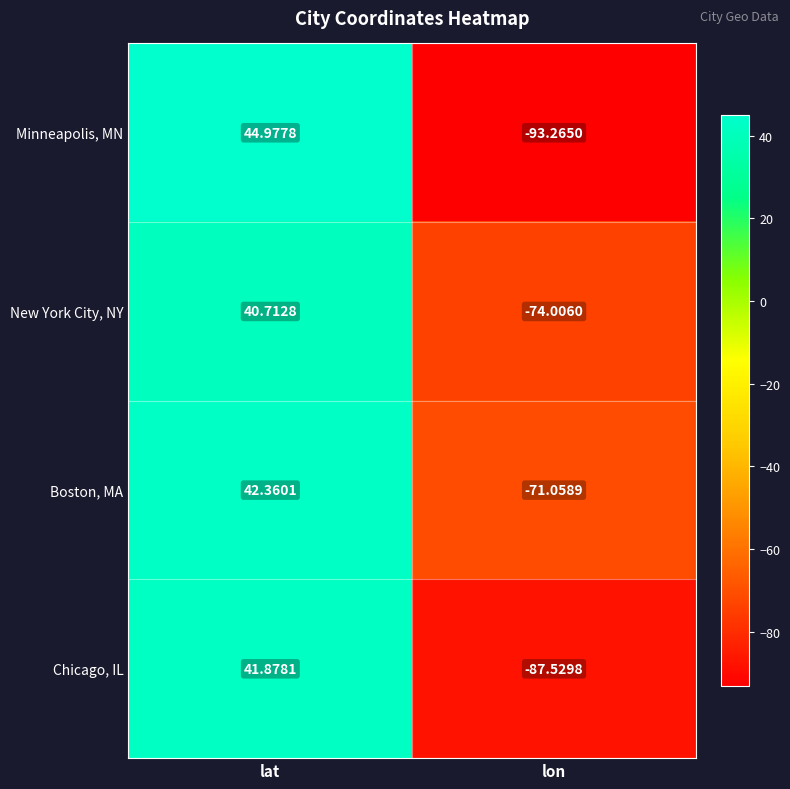

At which label is New York City, NY closest to -16?

lat